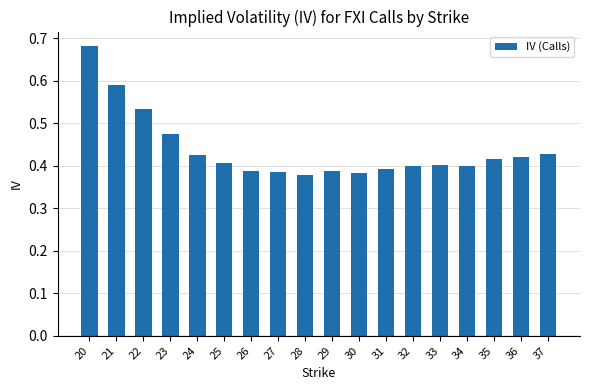

What is the difference between the values at 34 and 21?

0.2